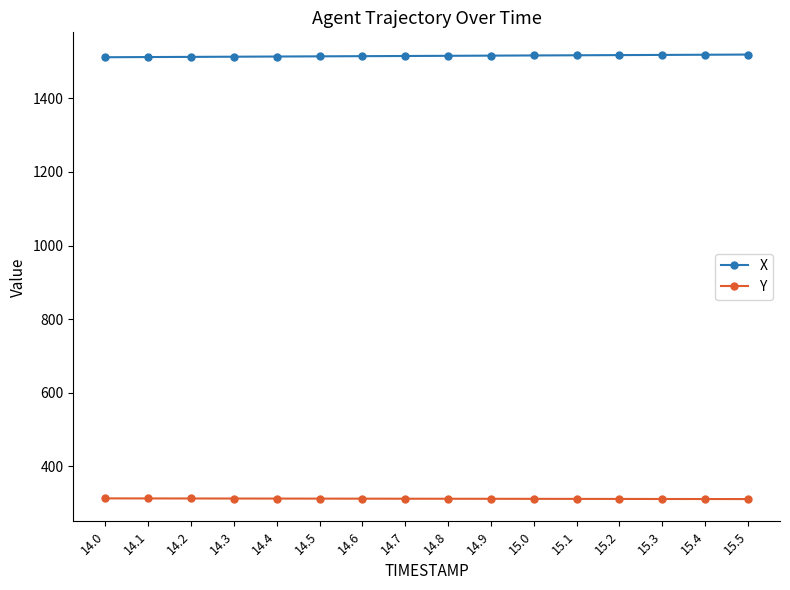

How many data points in Y are less than 311?

3